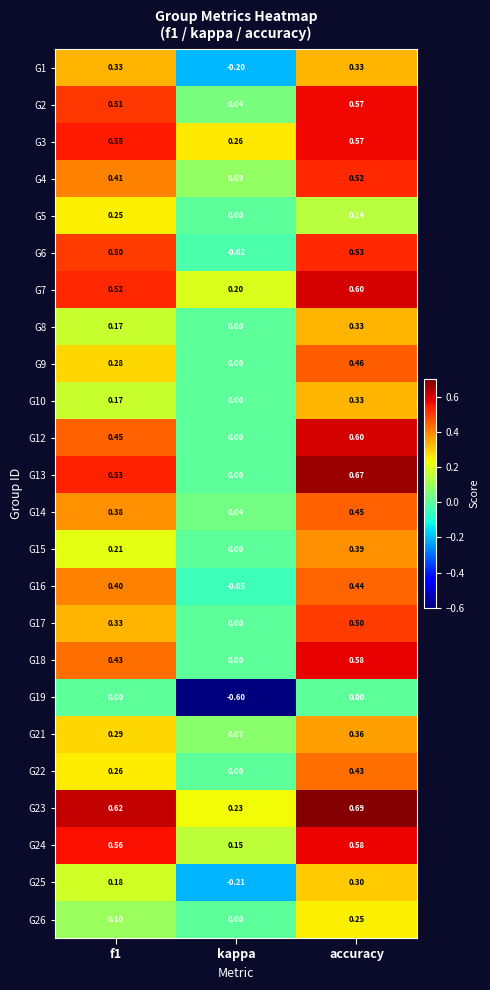

Is the value of G12 at f1 greater than the value of G16 at accuracy?

Yes